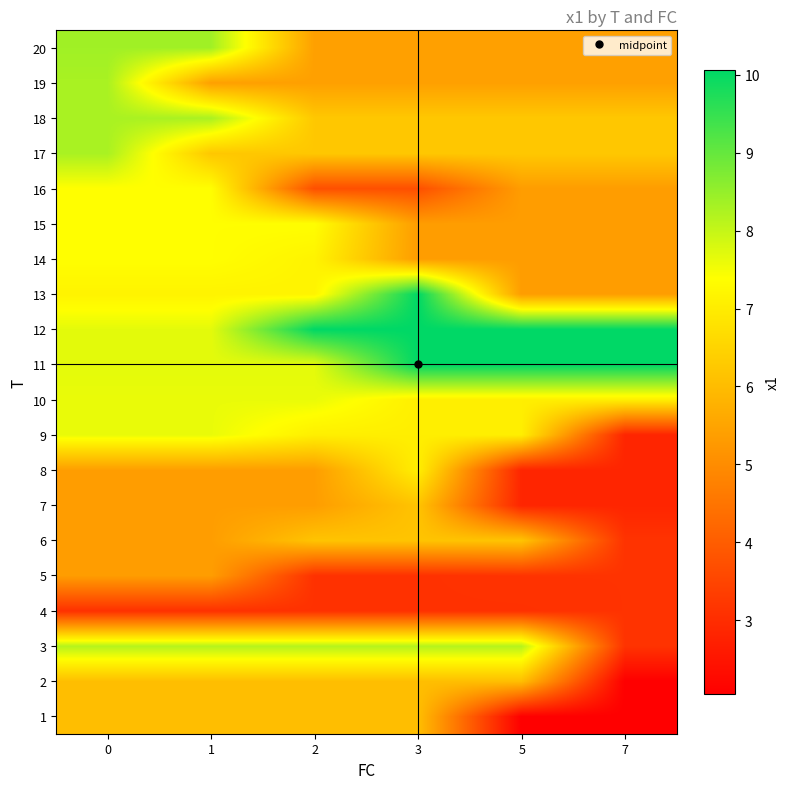

Which category has the lowest value across all series?

5